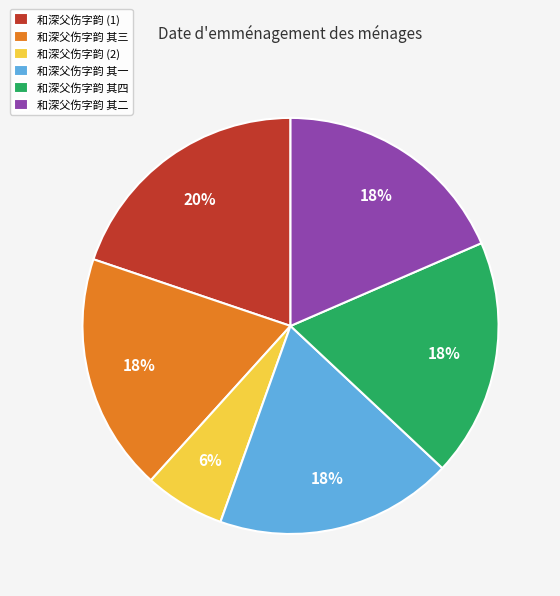

Which has a higher value, 和深父伤字韵 其一 or 和深父伤字韵 (2)?

和深父伤字韵 其一